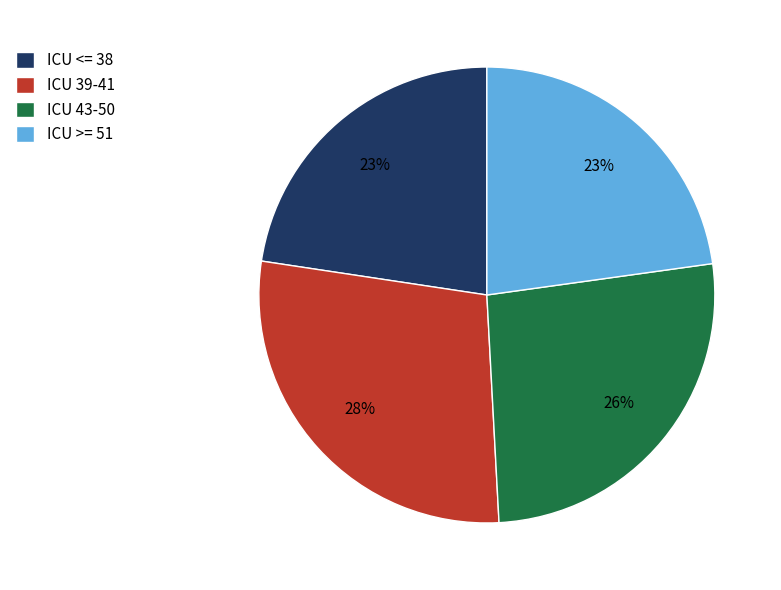

The ICU 39-41 slice represents 22% of the pie. True or false?

False